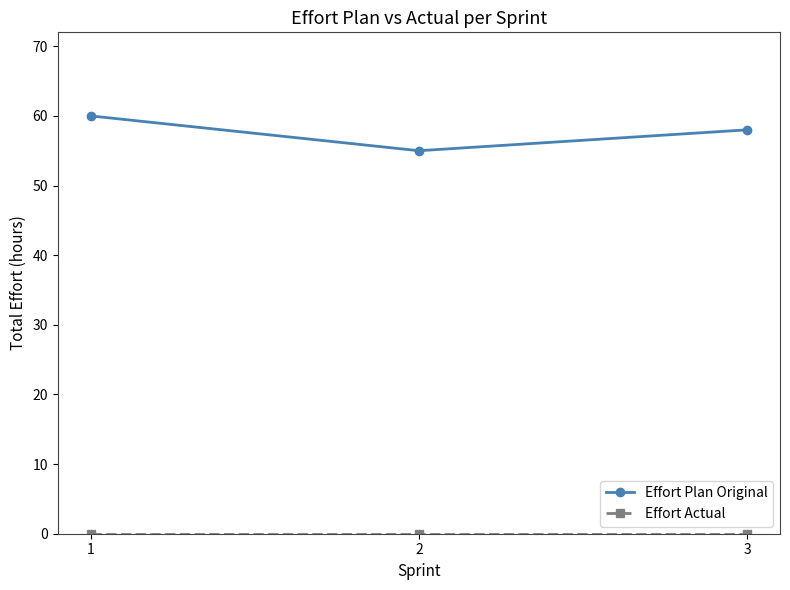

What is the difference between the maximum and minimum values in the Effort Plan Original series?

5